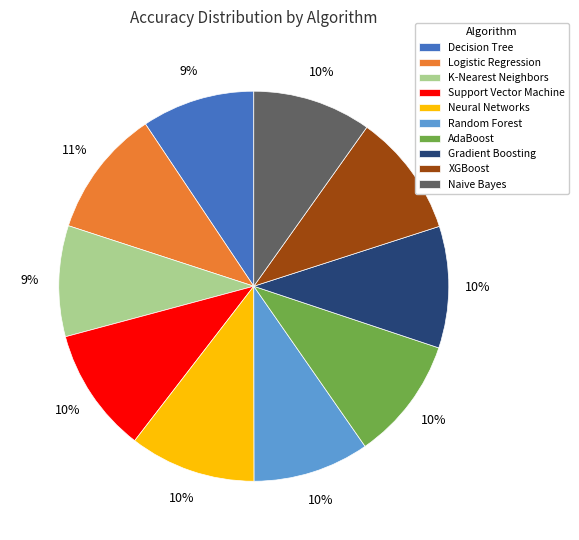

What percentage is the Decision Tree slice, to the nearest percent?

9%